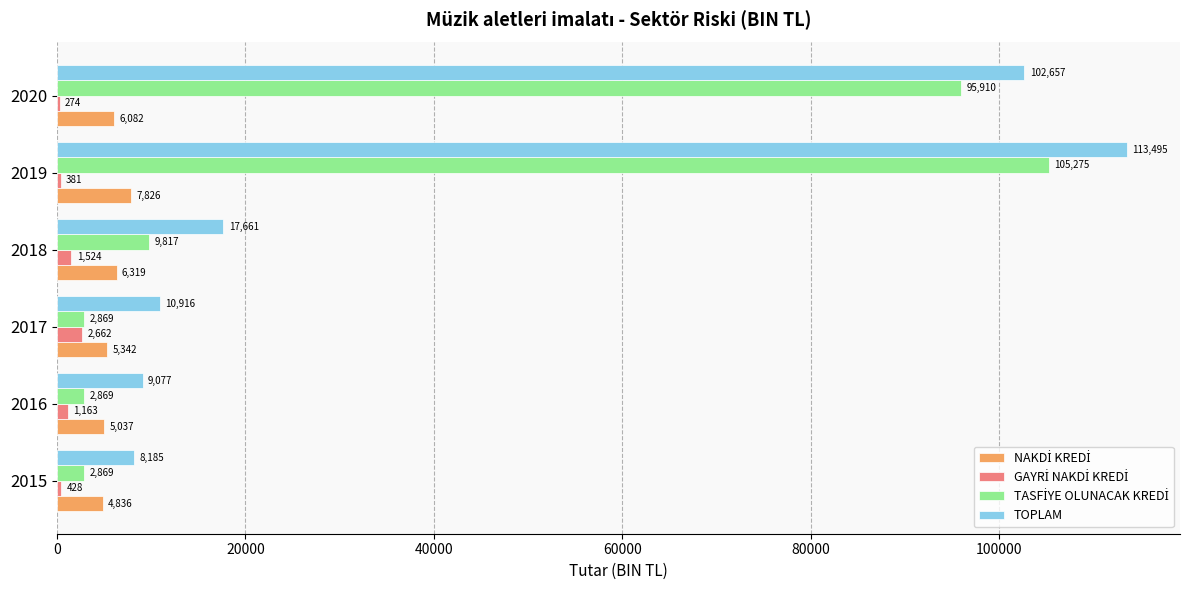

What is the greatest value displayed?

113494.6